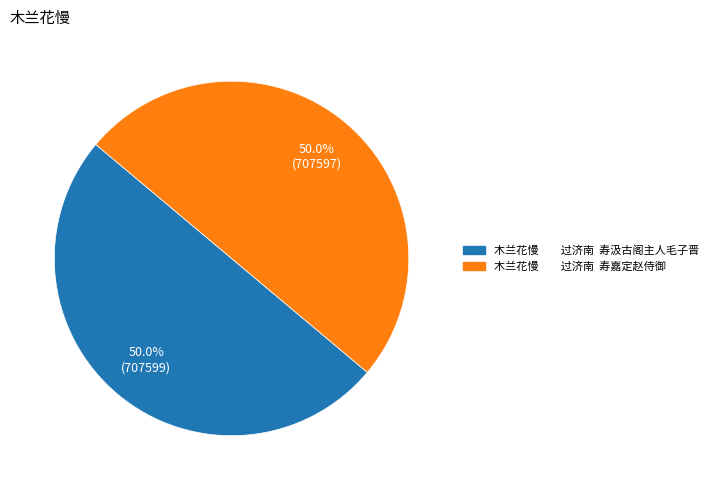

What percentage is NOT represented by 木兰花慢 过济南 寿汲古阁主人毛子晋?

50.0%